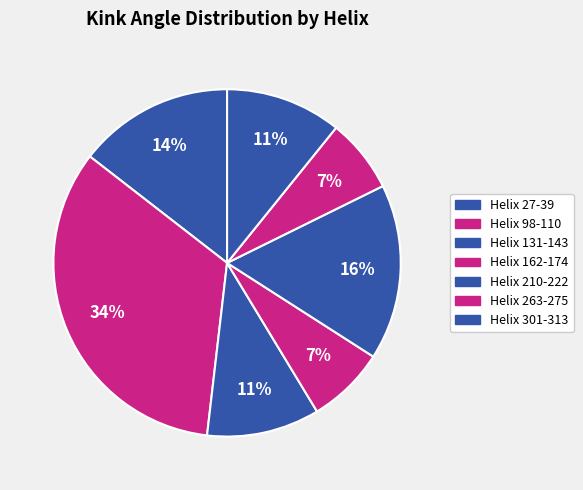

Count the number of slices in the pie.

7